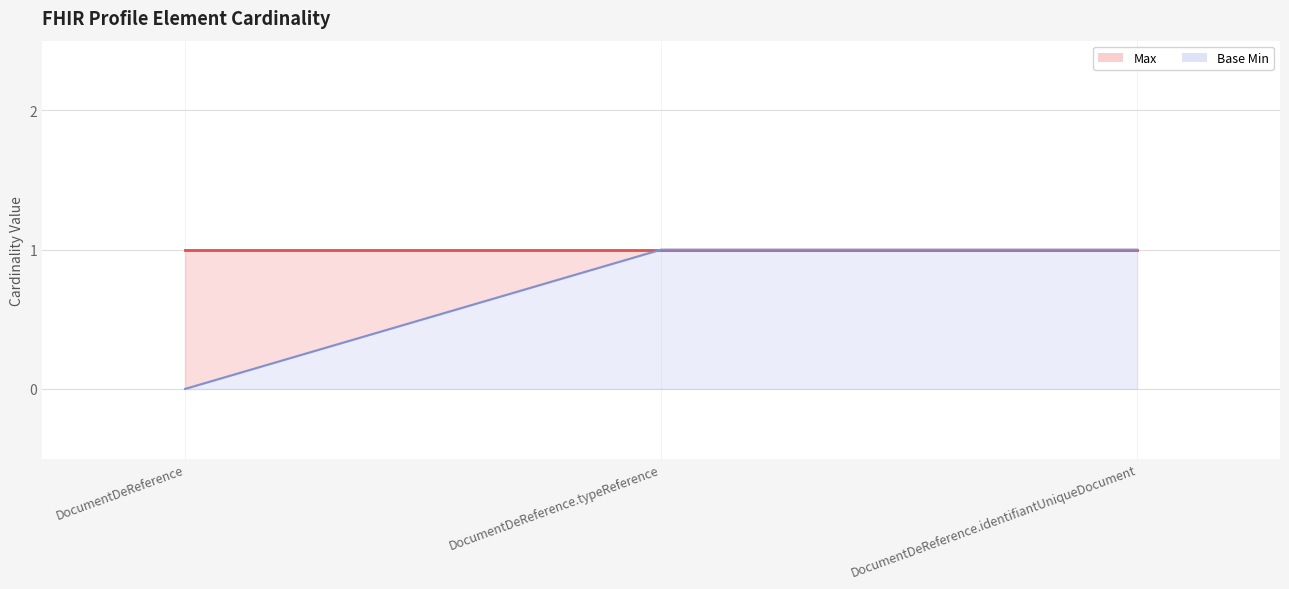

What is the change in value from DocumentDeReference to DocumentDeReference.identifiantUniqueDocument?

+1